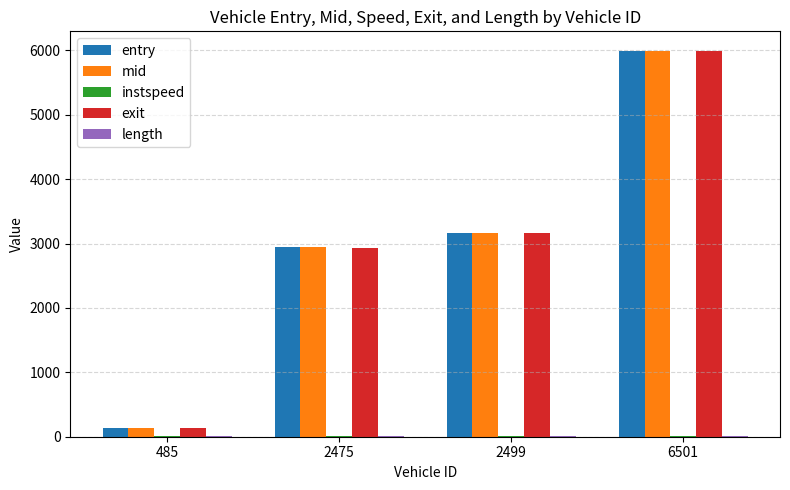

Which series changed the most between 485 and 2499?

mid